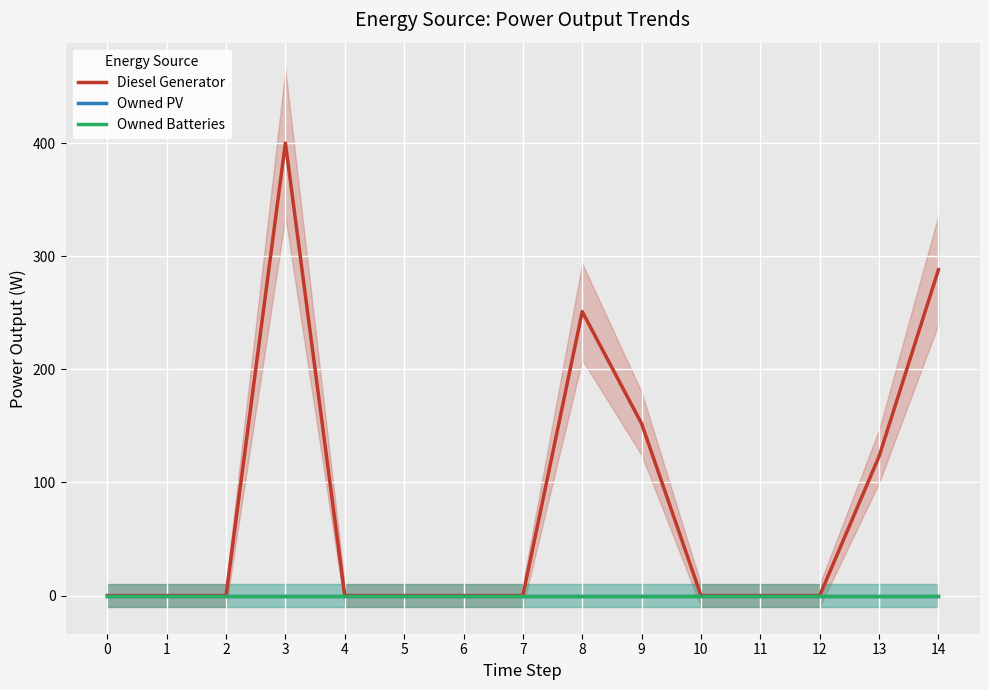

True or false: Diesel Generator has more than 2 points higher than both neighbors.

False